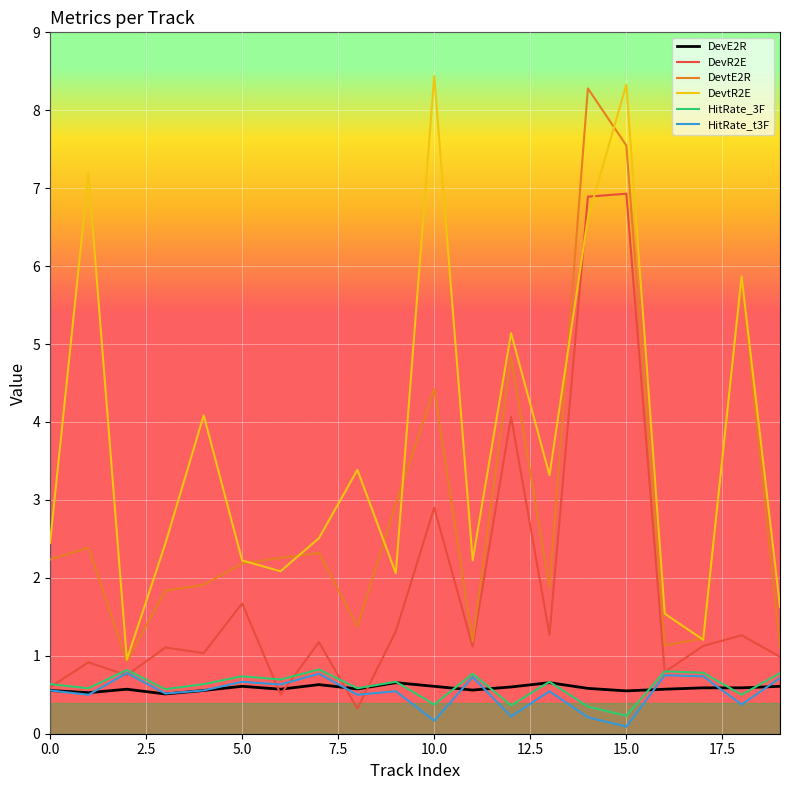

True or false: DevtR2E and DevE2R cross at least once.

False